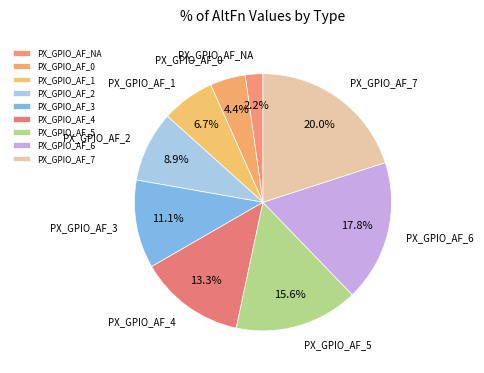

To the nearest percent, what percentage of the pie is PX_GPIO_AF_2?

9%